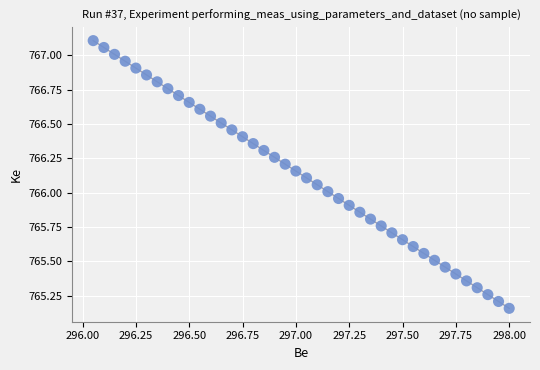

What is the range of X values (max minus min)?

2.0